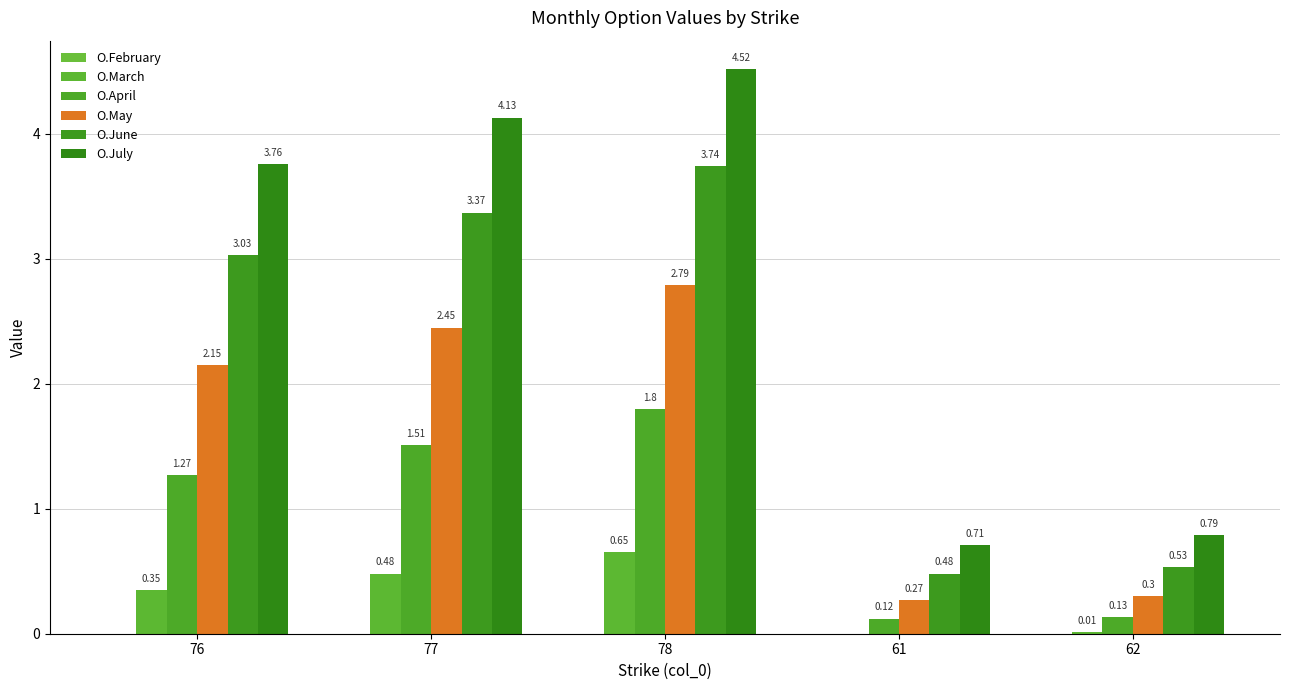

How many groups of bars are there?

5